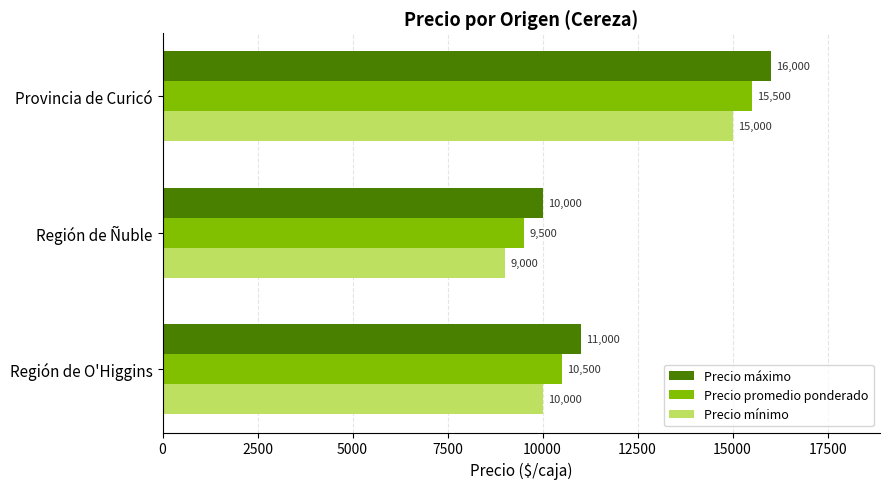

What is the smallest value displayed?

9000